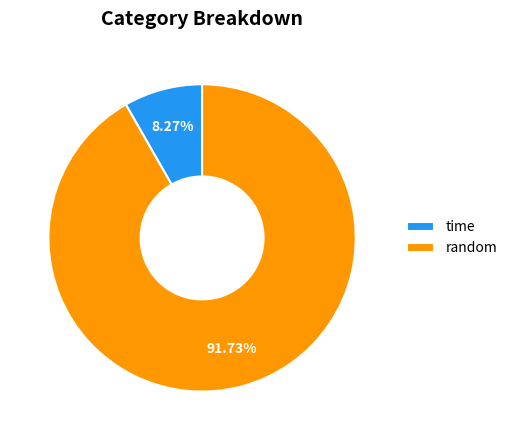

Which slice is the smallest?

time